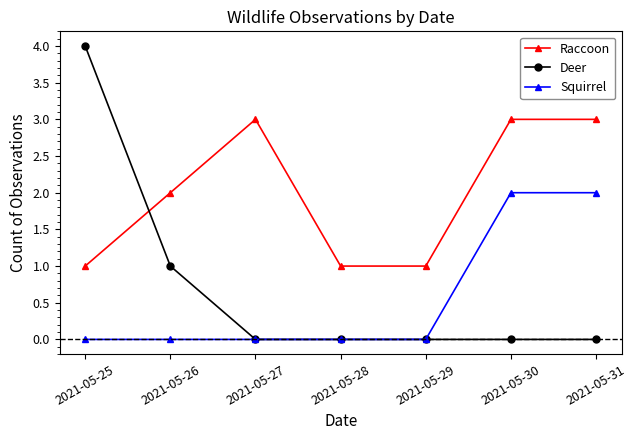

True or false: Squirrel and Raccoon intersect in this chart.

False